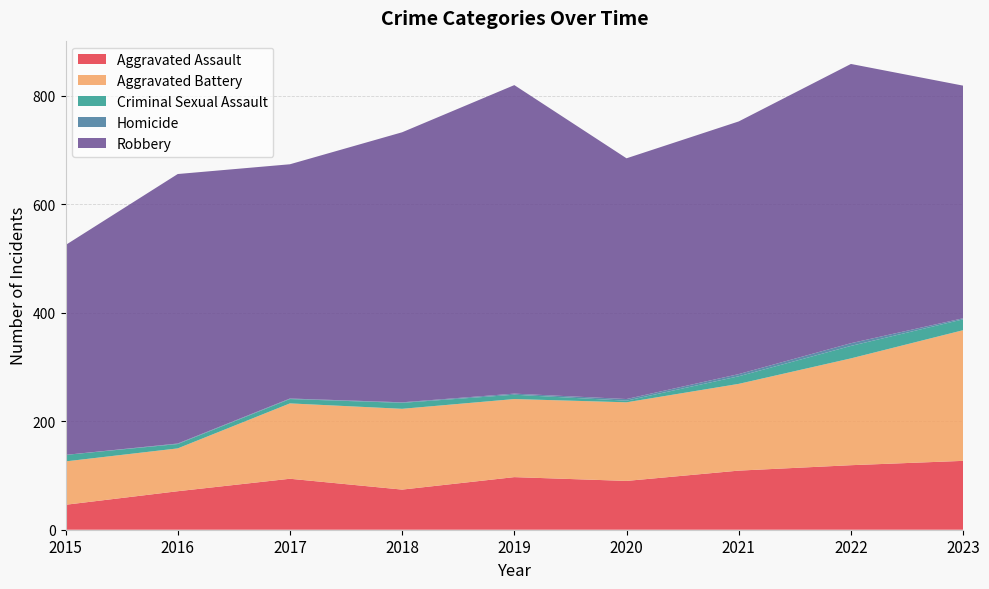

Reading left to right, extract all data points from this chart.

Aggravated Assault: 2015=46	2016=71	2017=94	2018=74	2019=97	2020=90	2021=109	2022=119	2023=127
Aggravated Battery: 2015=80	2016=79	2017=139	2018=149	2019=144	2020=145	2021=160	2022=197	2023=241
Criminal Sexual Assault: 2015=12	2016=8	2017=8	2018=11	2019=8	2020=3	2021=14	2022=23	2023=20
Homicide: 2015=0	2016=1	2017=1	2018=1	2019=2	2020=3	2021=4	2022=5	2023=2
Robbery: 2015=387	2016=497	2017=432	2018=498	2019=569	2020=444	2021=466	2022=515	2023=429